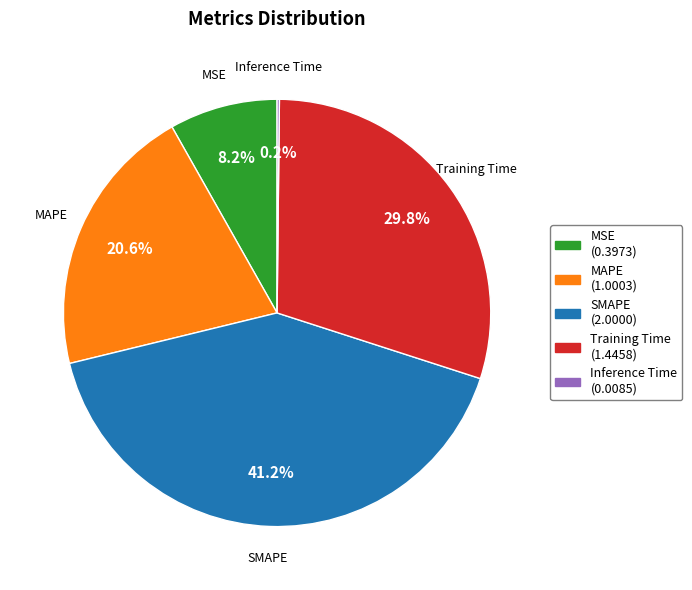

How much of the chart is everything except Training Time (1.4458)?

70.2%